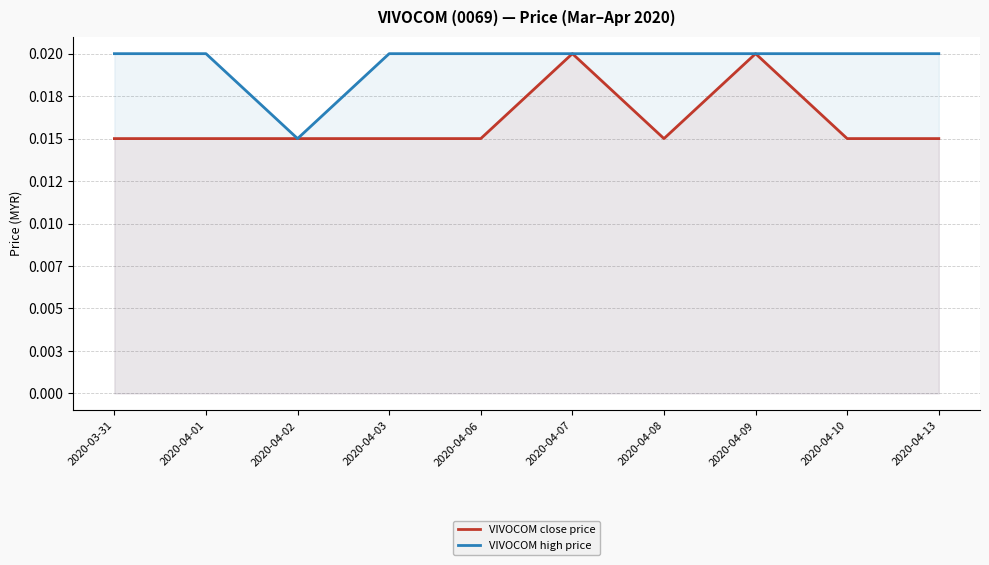

Between 2020-04-03 and 2020-03-31, which is larger?

2020-04-03